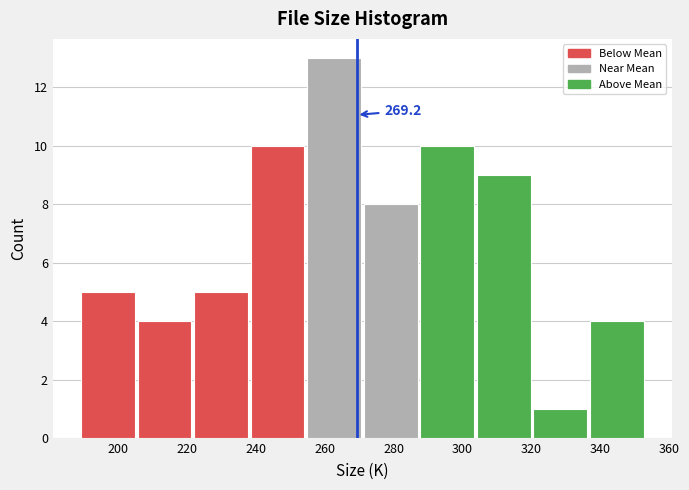

Over which range of the x-axis is the bar tallest?

254 to 272